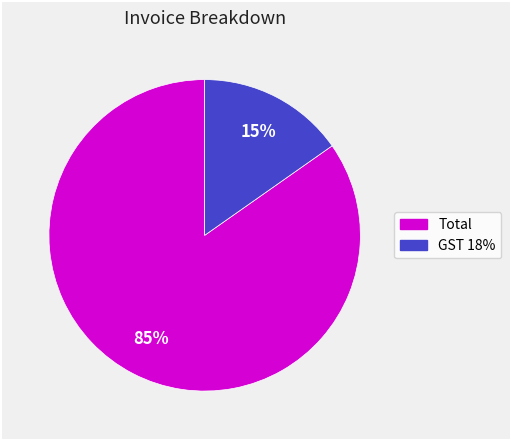

Approximately how many times larger is the value at GST 18% compared to Total?

0.2